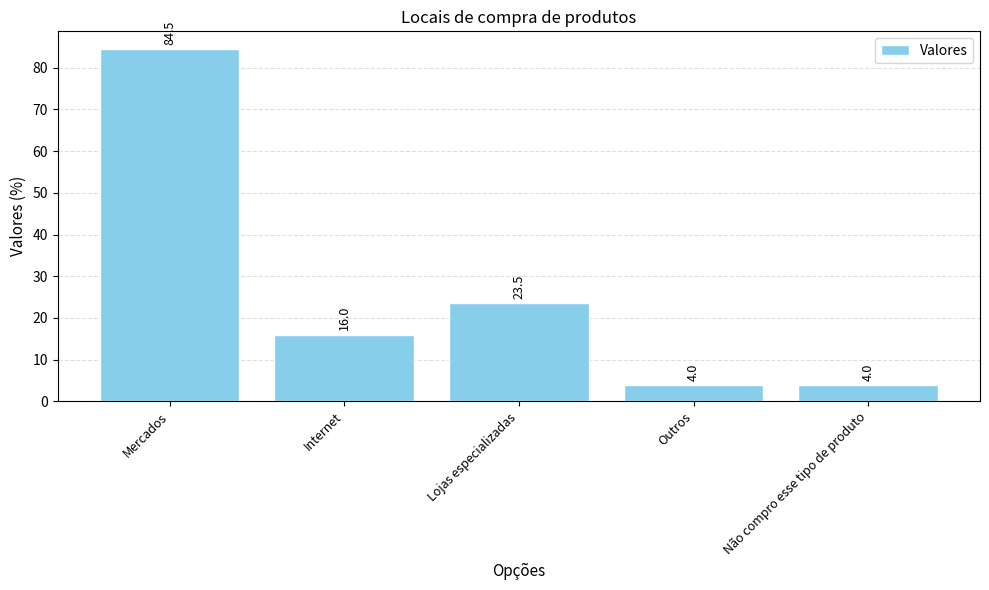

What is the difference between the values at Outros and Lojas especializadas?

19.5